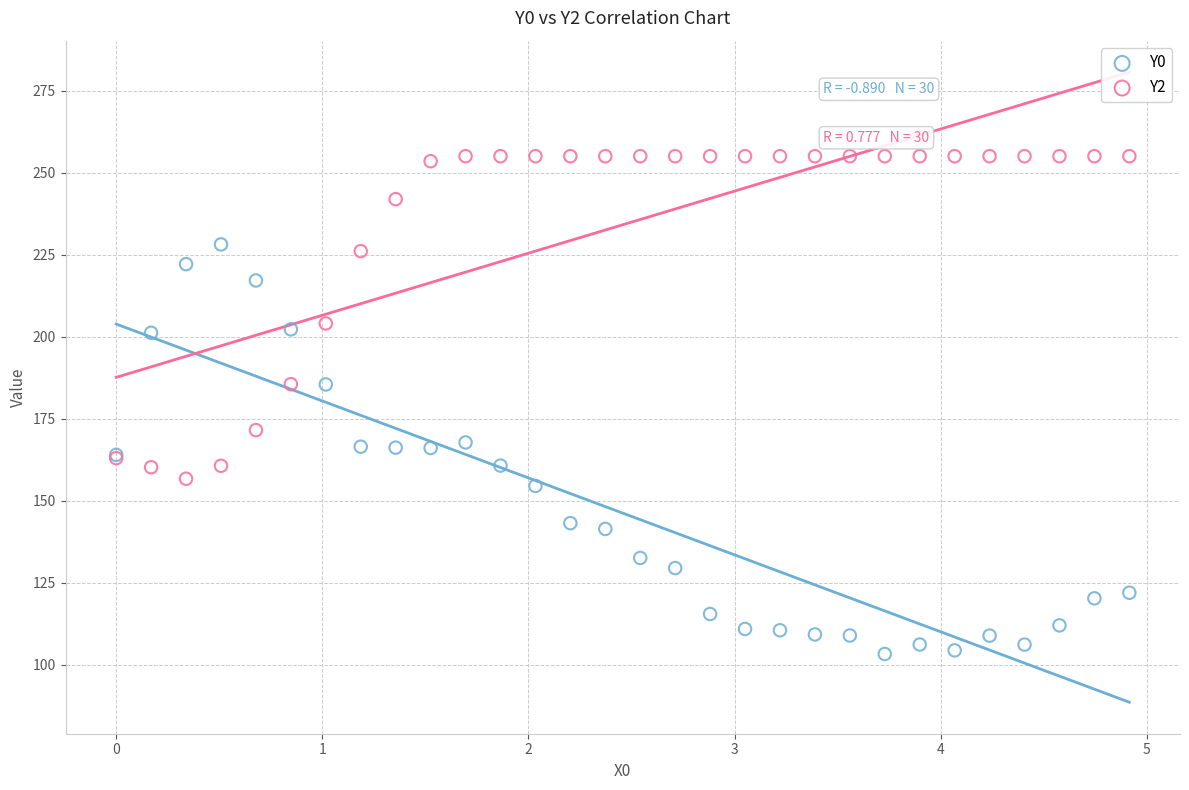

Which series has the largest Y range (max minus min)?

Y0